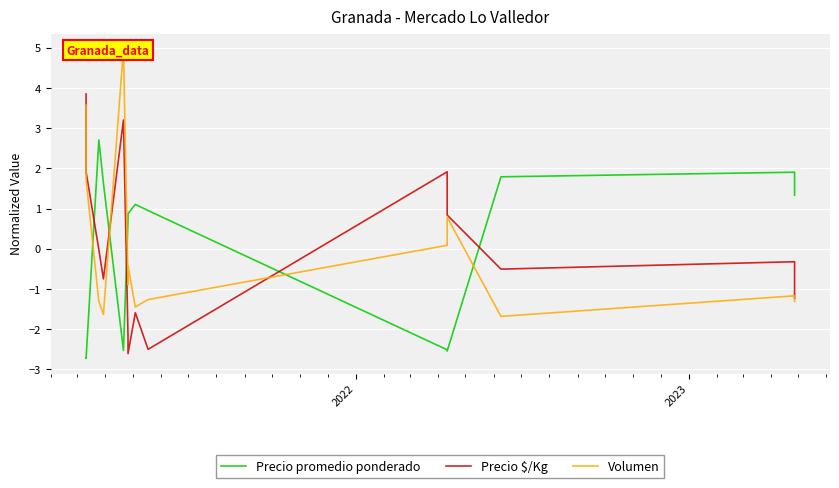

How many data points in Volumen are above 0?

5